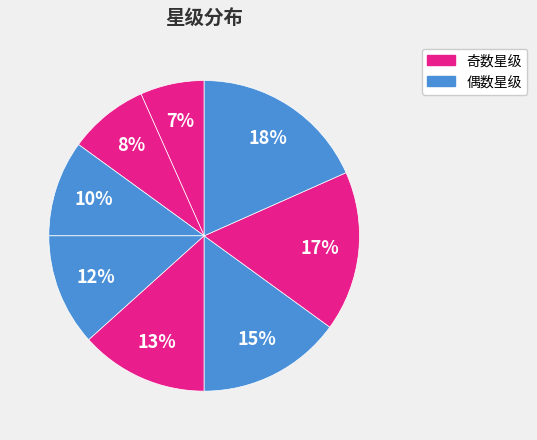

How many slices are in this pie chart?

8